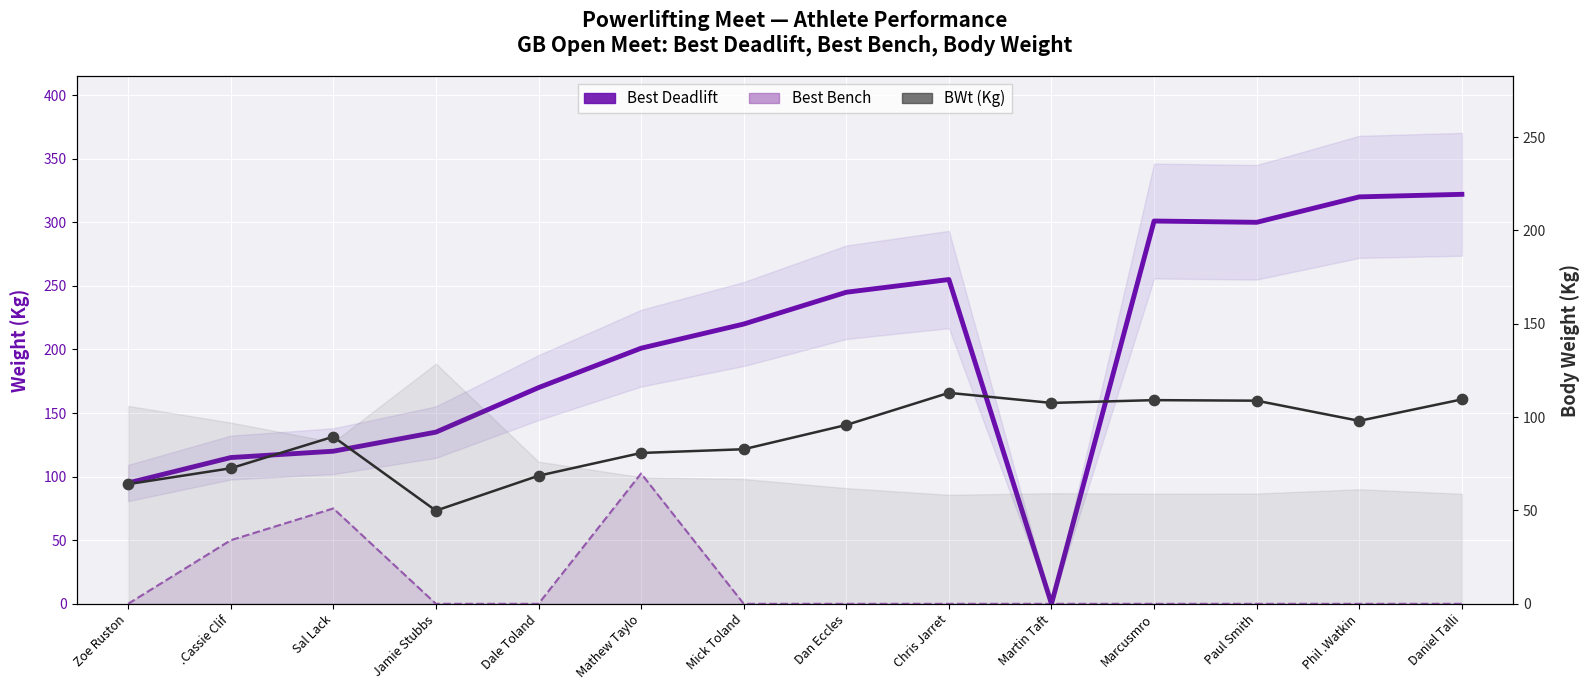

Which series has the largest total across all categories?

Best Deadlift